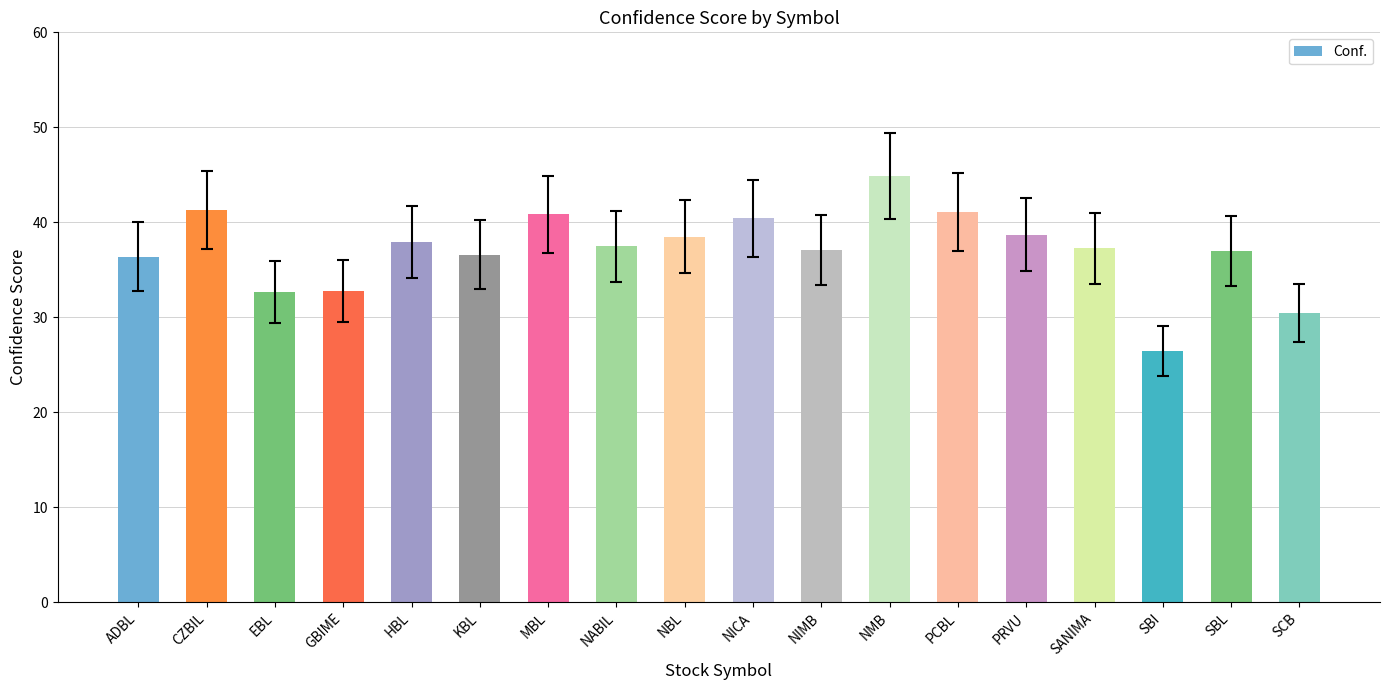

What is the change in value from NBL to SCB?

-8.0